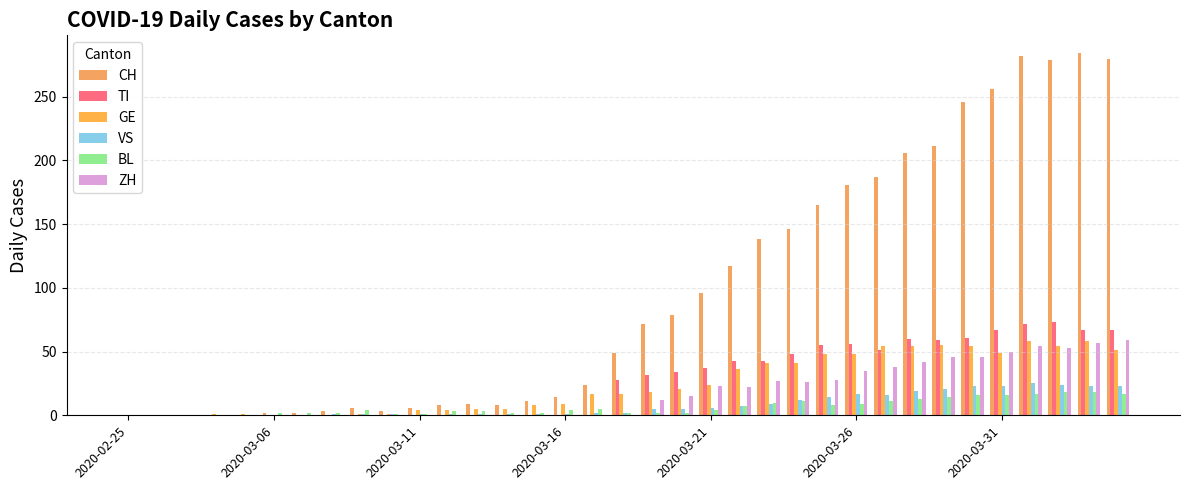

Does the chart contain stacked bars?

No